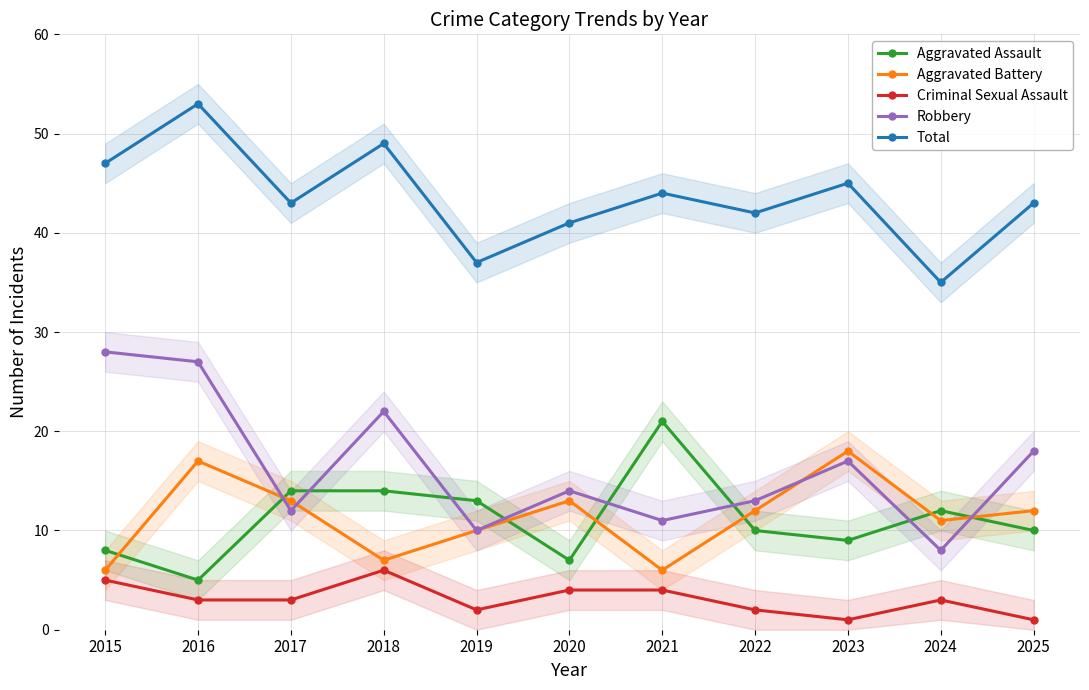

What is the sum of all Criminal Sexual Assault values?

34